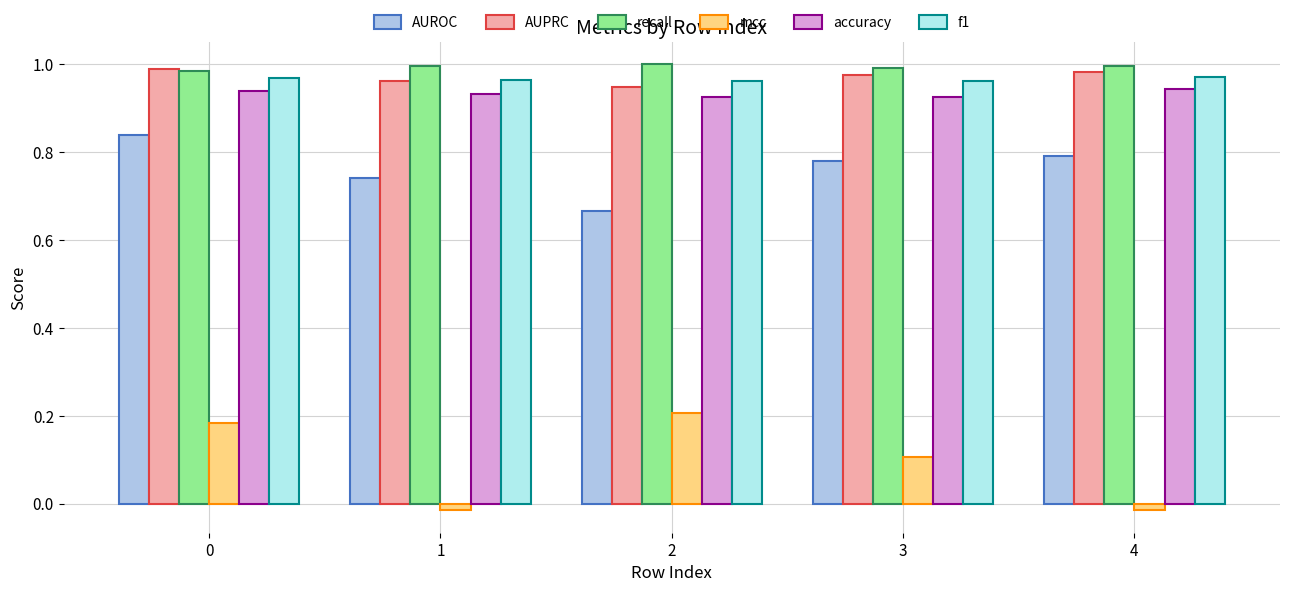

What is the sum of all accuracy values?

4.7